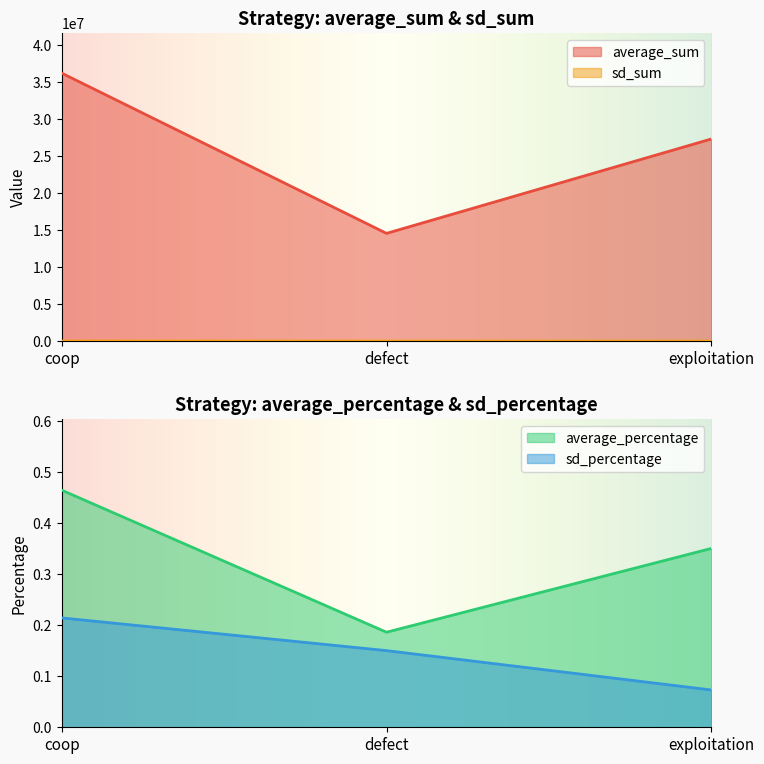

Which category has the highest value in the sd_percentage series?

coop